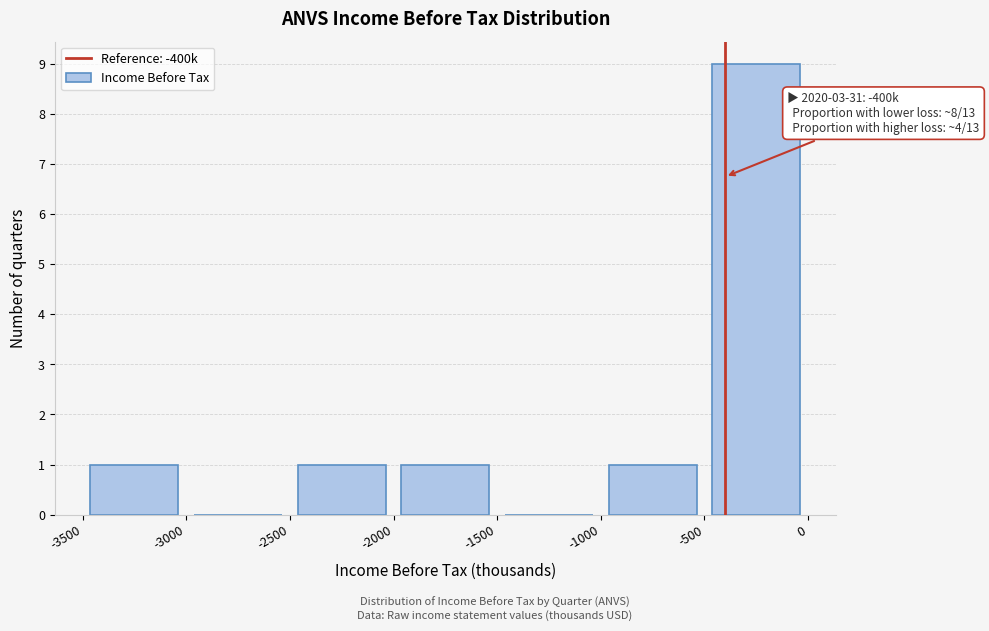

Which range on the x-axis has the tallest bar?

-500 to 0